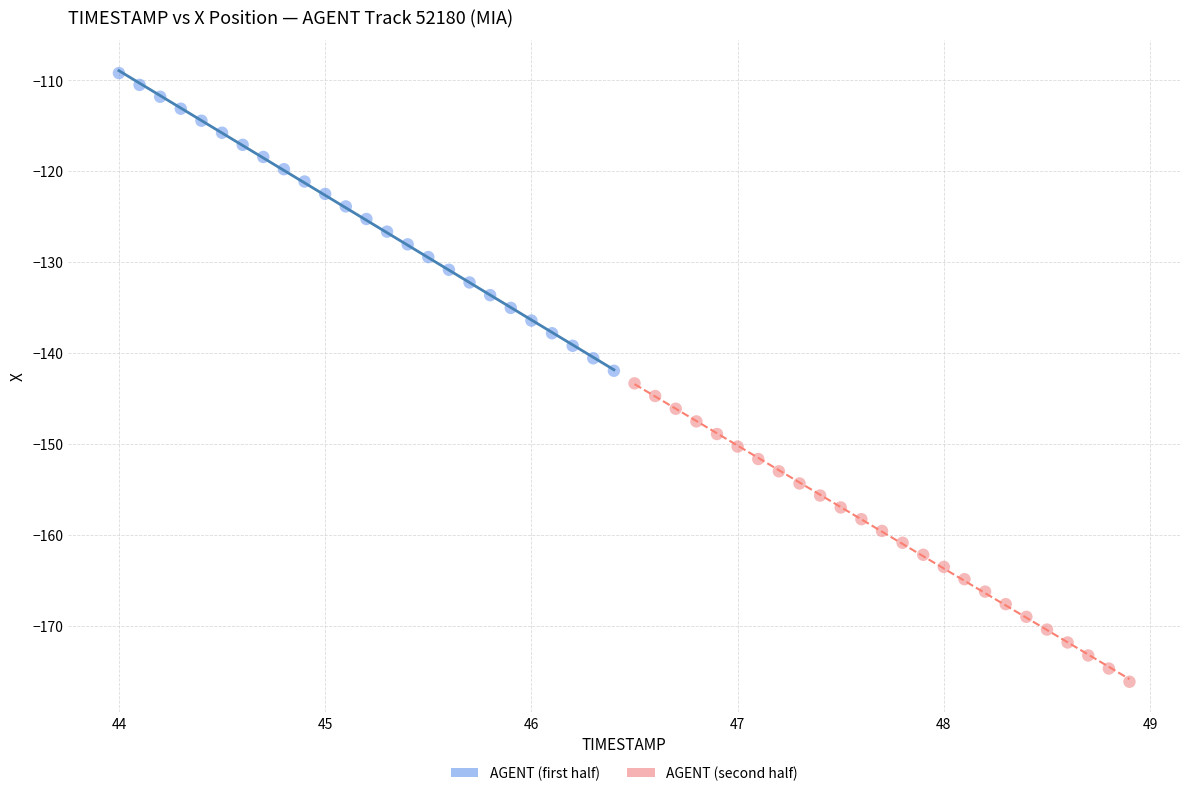

Which series reaches the minimum Y coordinate?

AGENT (second half)